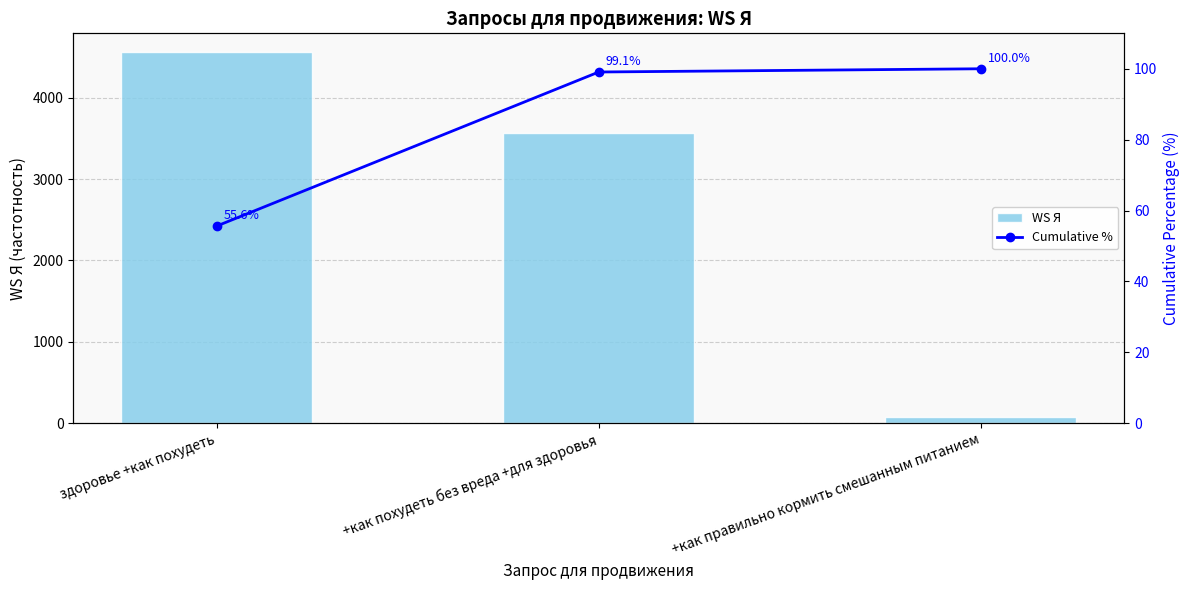

At which label is WS Я closest to 2320?

+как похудеть без вреда +для здоровья